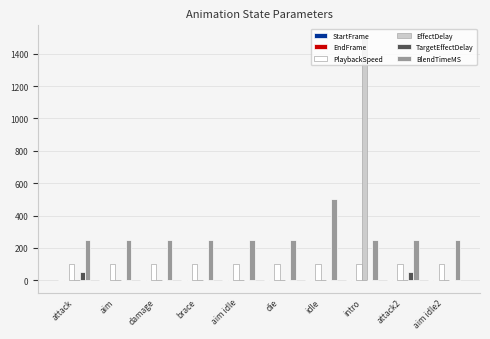

Which series has the widest spread of values?

EffectDelay